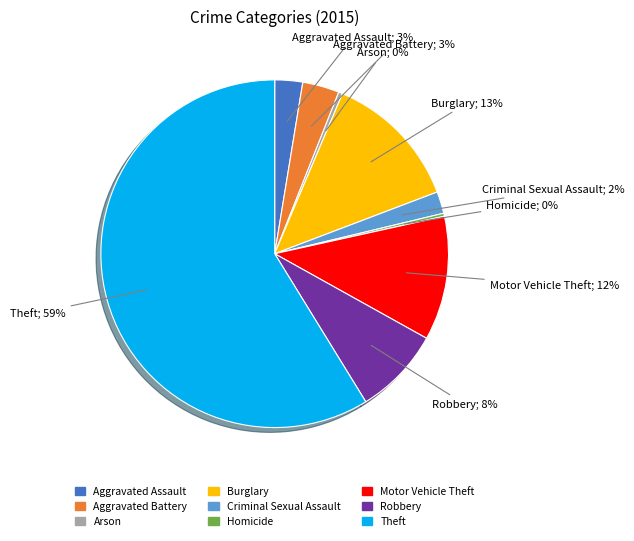

The Robbery slice represents 20% of the pie. True or false?

False